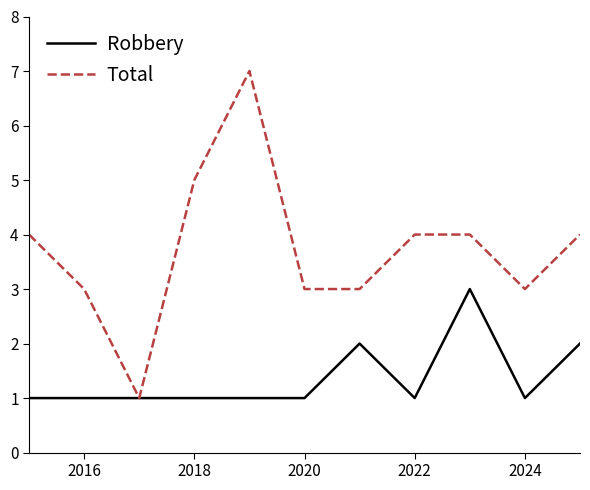

What is the difference between the maximum and second lowest values in the Total series?

4